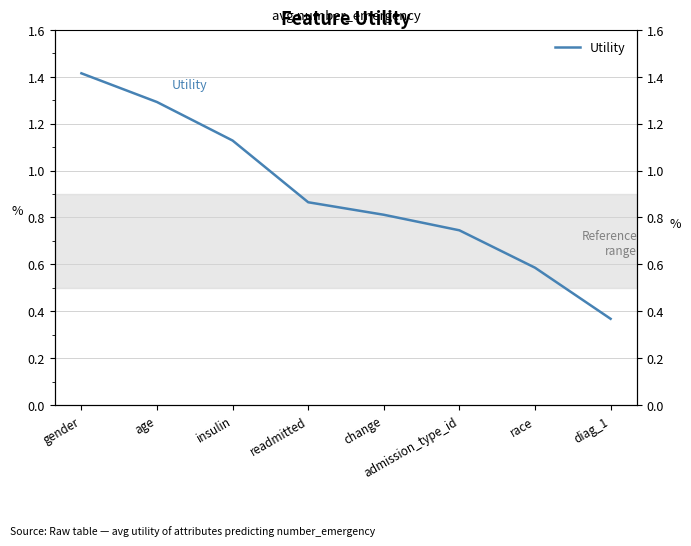

List the labels in order of value, smallest first.

diag_1, race, admission_type_id, change, readmitted, insulin, age, gender